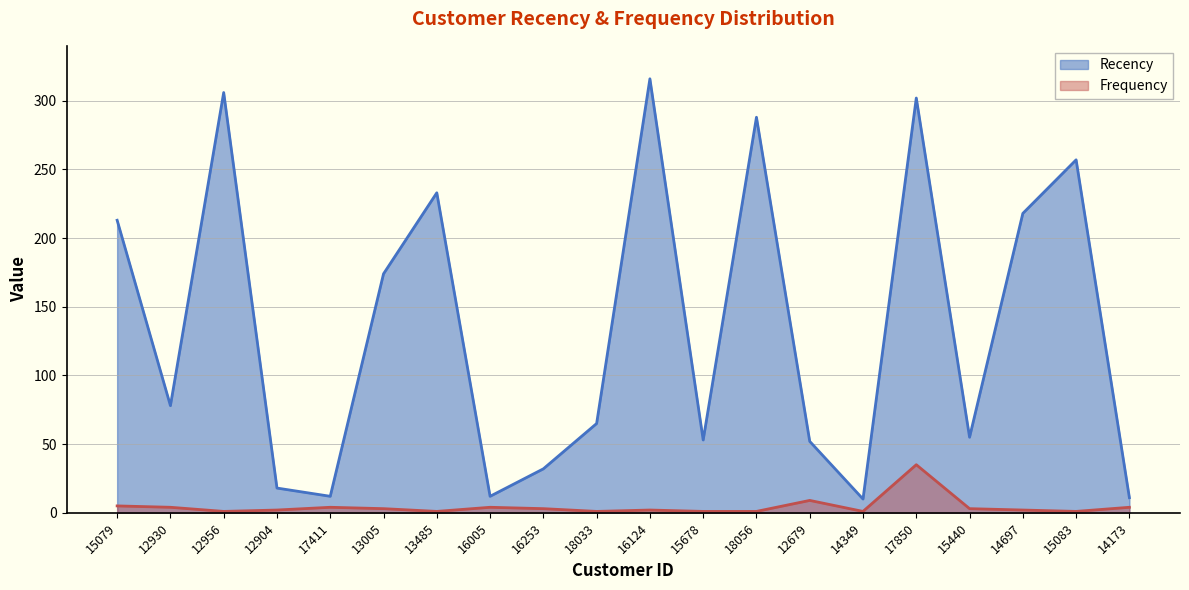

Is it true that Recency equals 162 at 15083?

False